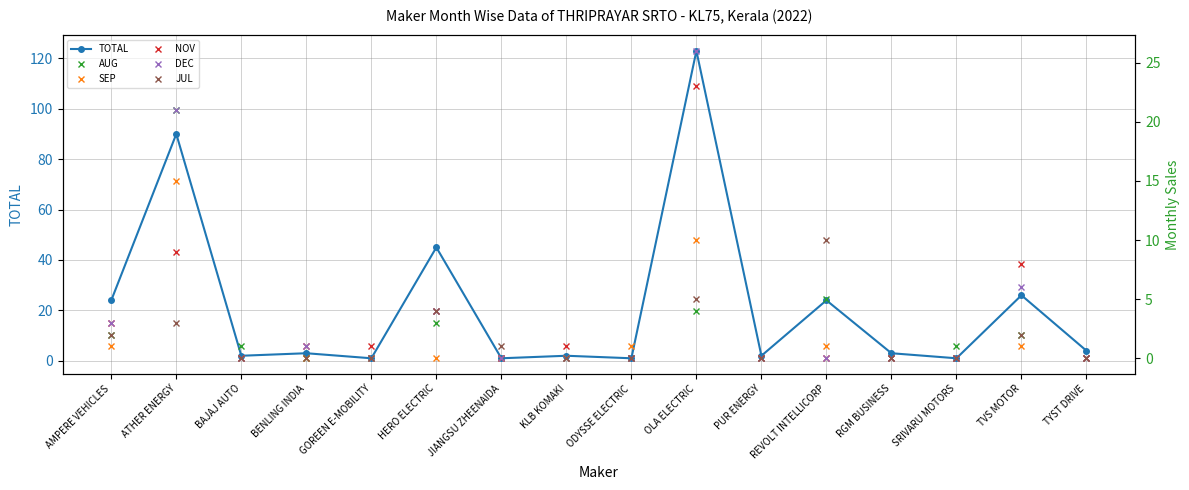

How many values in the TOTAL series are below 3?

7